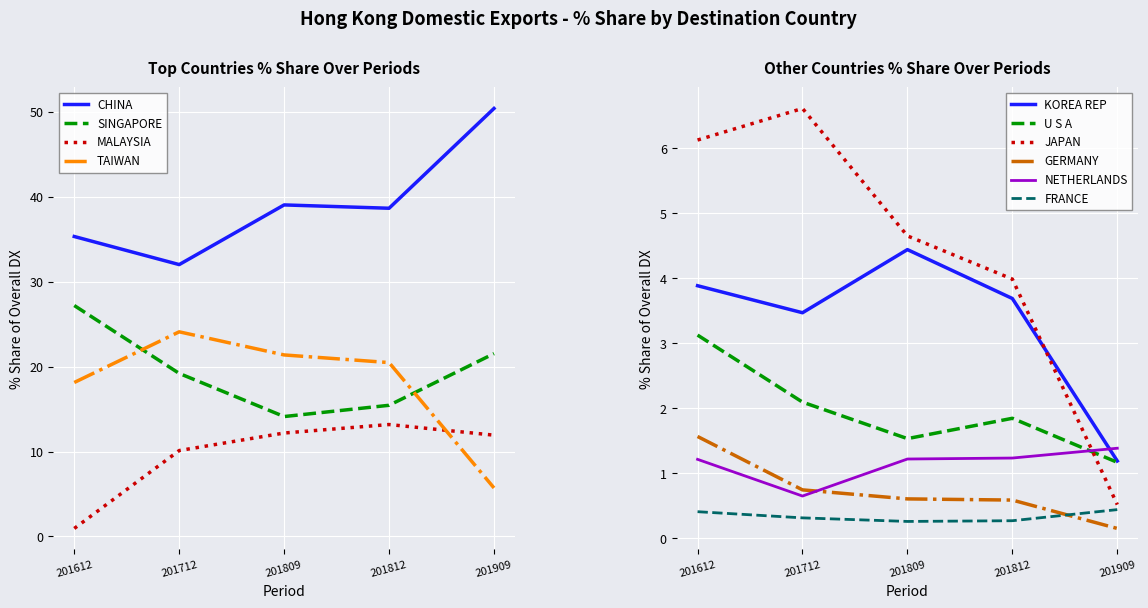

What is the highest value of the TAIWAN series?

24.1